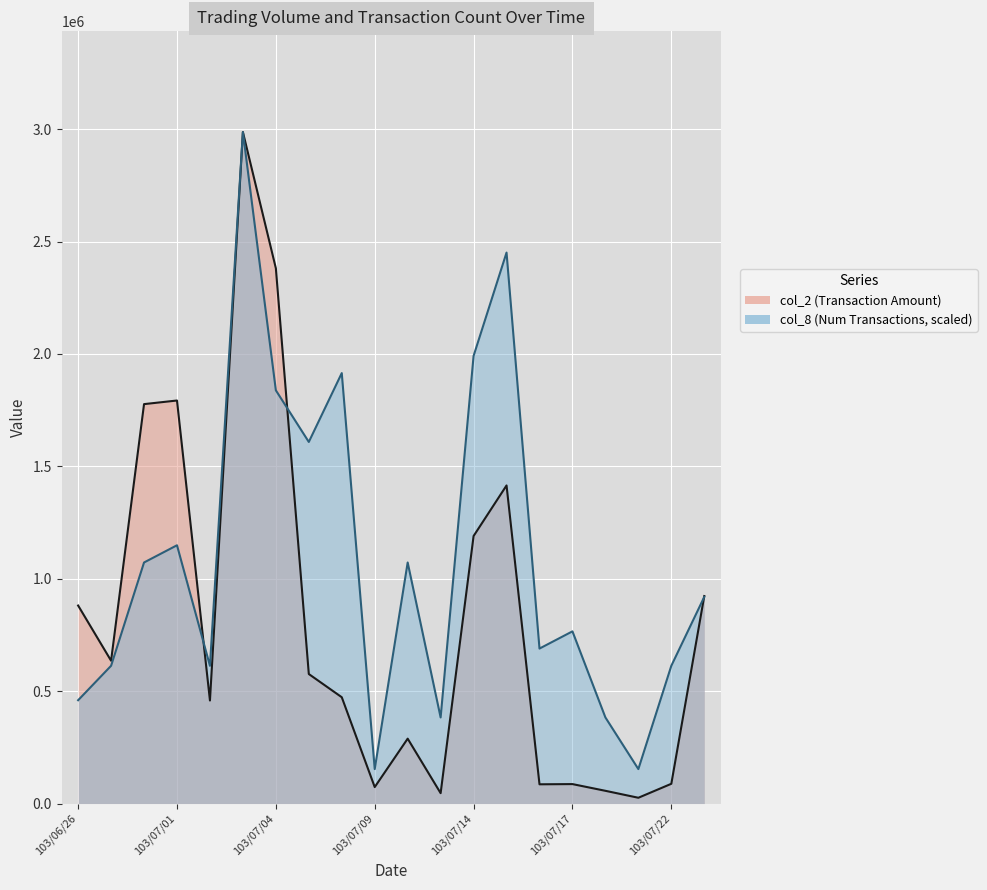

Rank the series by their average value, from highest to lowest.

col_8, col_2